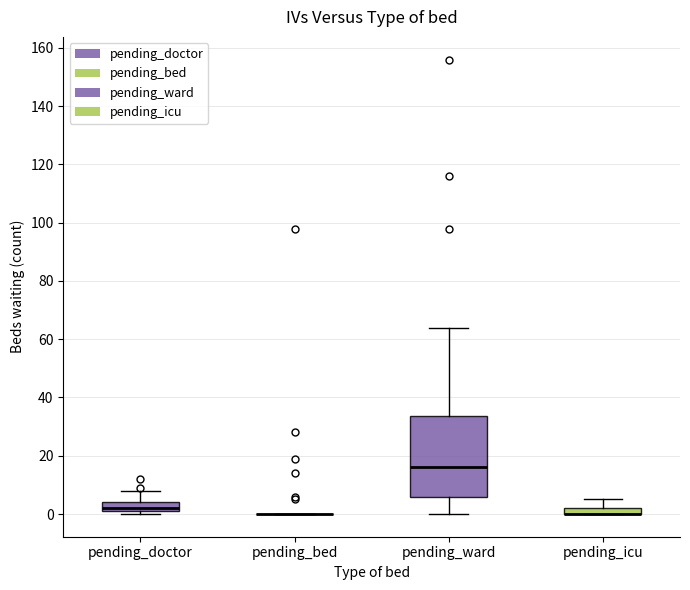

Where is the lower edge of the box for pending_icu on the y-axis? The values are not printed on the chart, so give them approximately, as read against the axis.

0